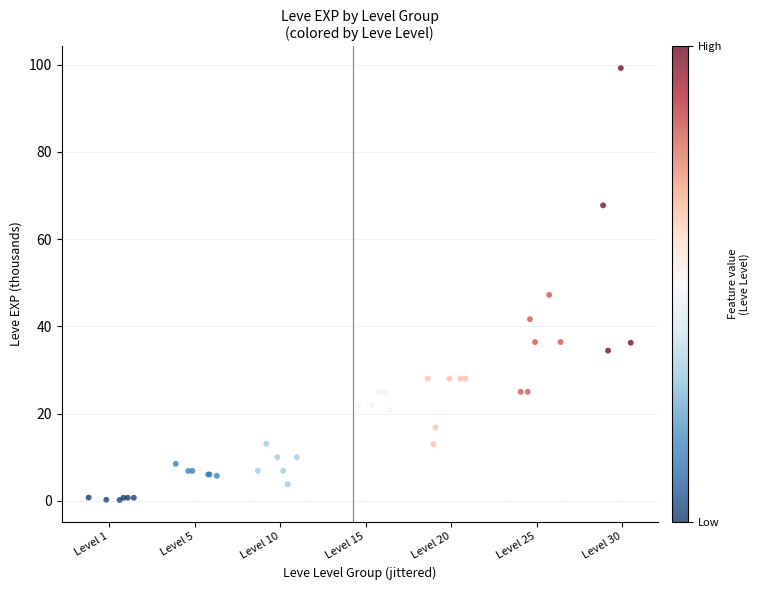

What Y value in the scatter plot is closest to 49?

47.2